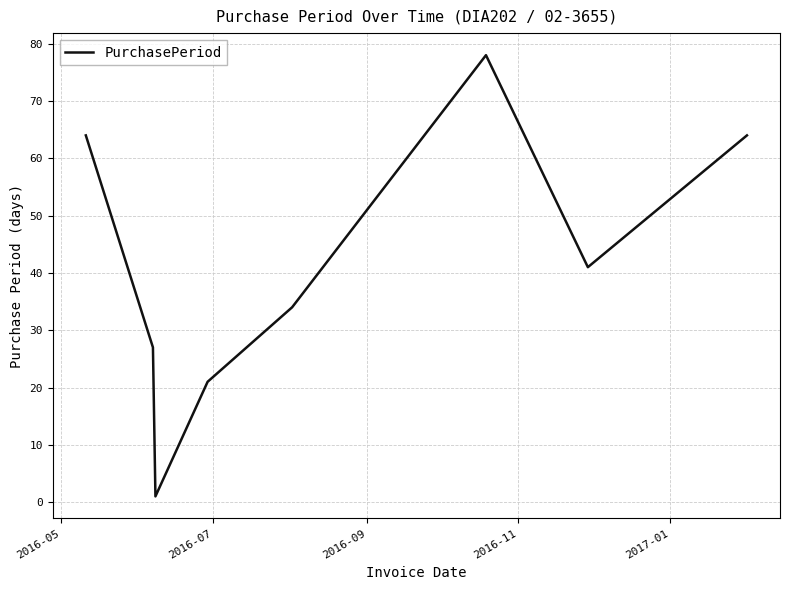

True or false: there are more than 2 points higher than both neighbors.

False